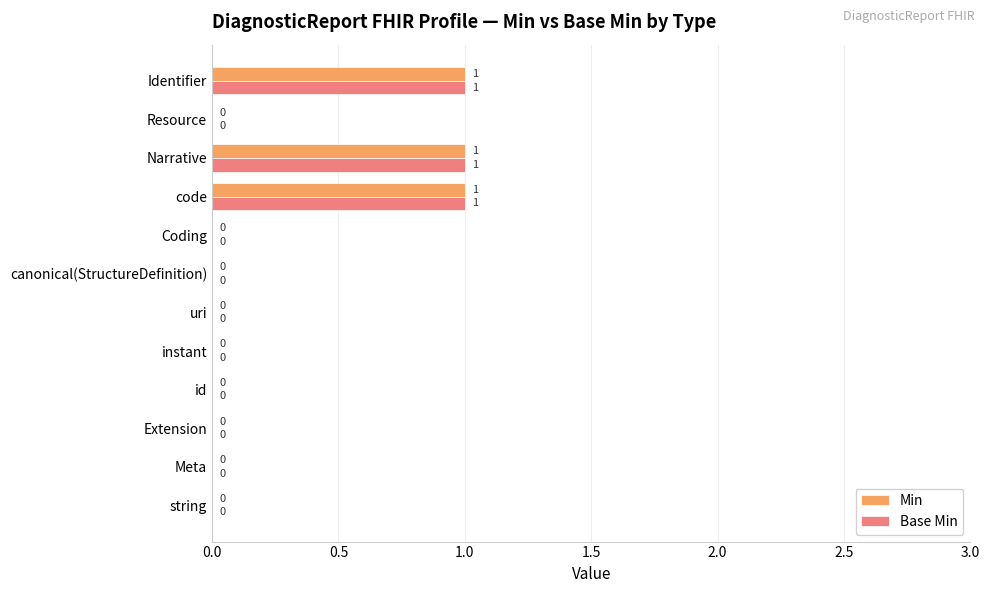

What is the sum of all Base Min values?

3